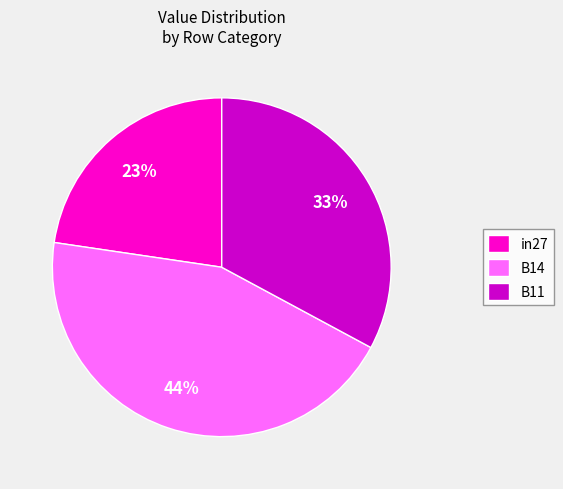

Is it true that in27 is 35% of the pie?

False